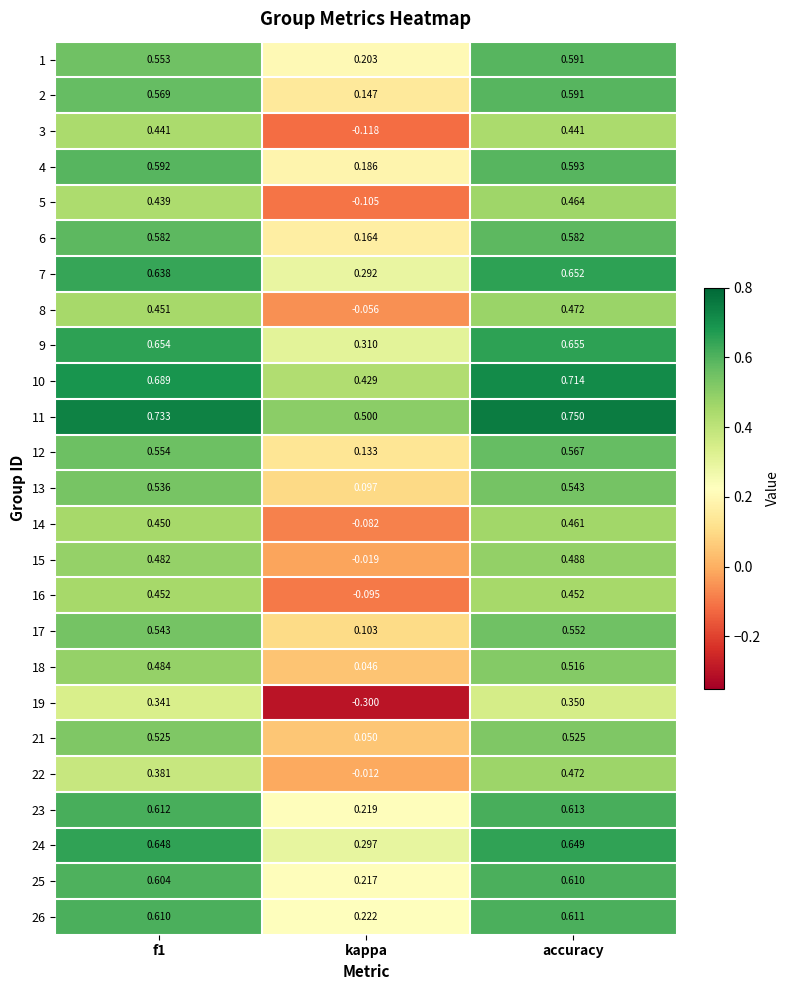

Where is 3 nearest to the value 0?

kappa